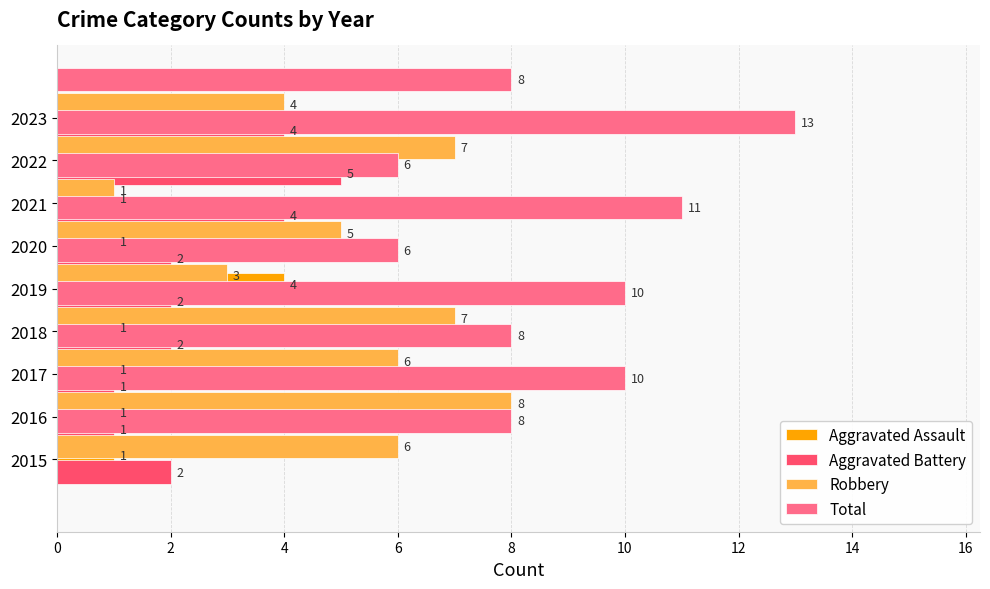

How many bars are there in each group?

4